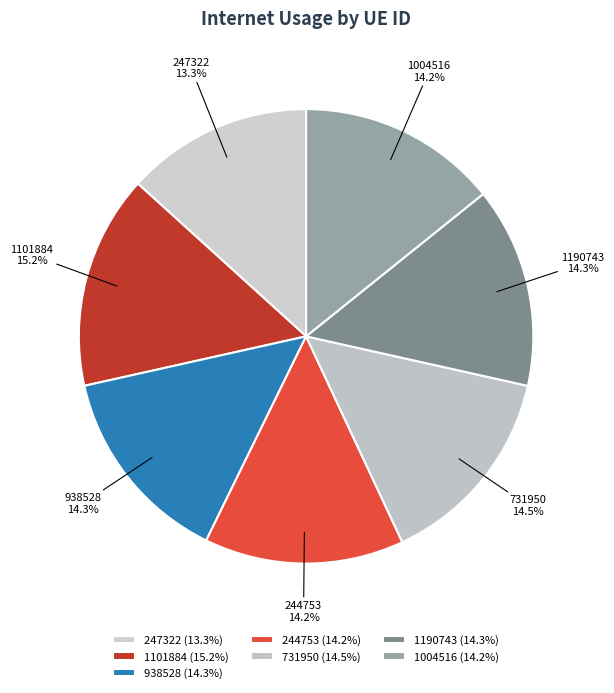

What is the total percentage of 1004516 and 938528?

28.5%